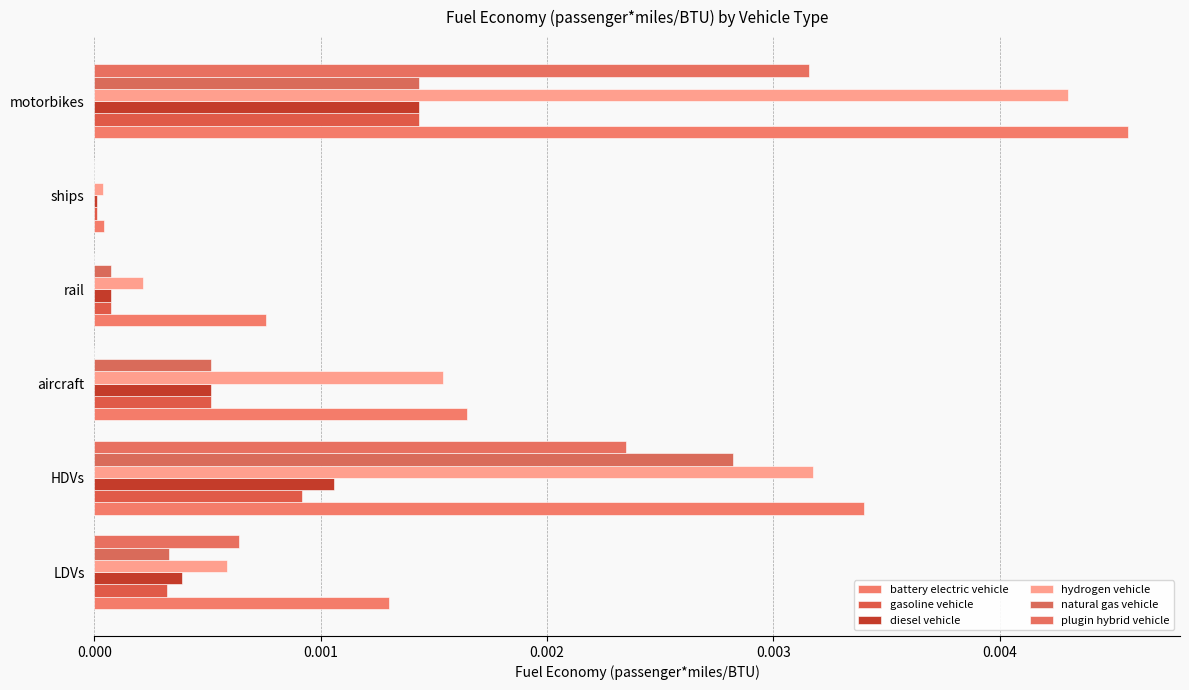

How many distinct data groups are displayed?

6